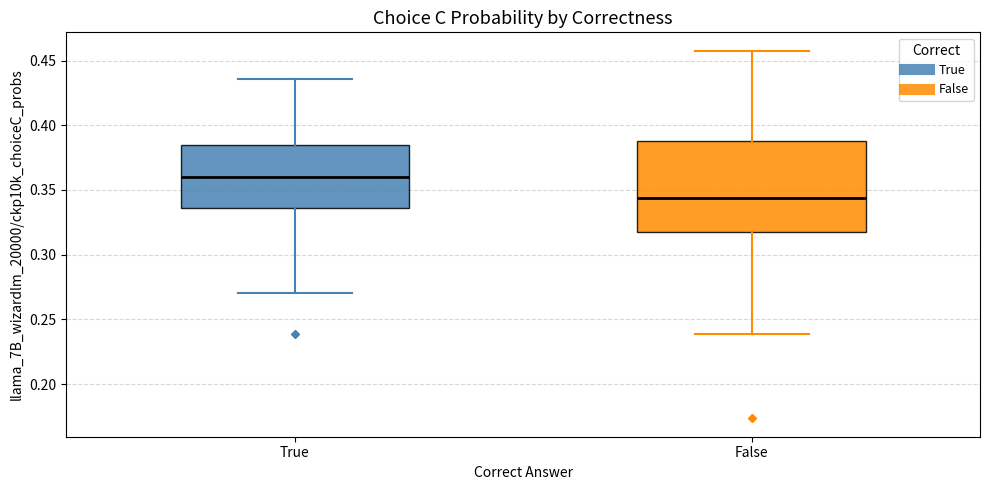

Reading left to right, transcribe this box plot: for each box, give where its median line is, the range the box spans, and where its two whiskers end, as read against the y-axis. The values are not printed on the chart, so give them approximately, as read against the axis.

True: median 0.360, box 0.335 to 0.385, whiskers 0.270 to 0.435
False: median 0.345, box 0.320 to 0.390, whiskers 0.240 to 0.460